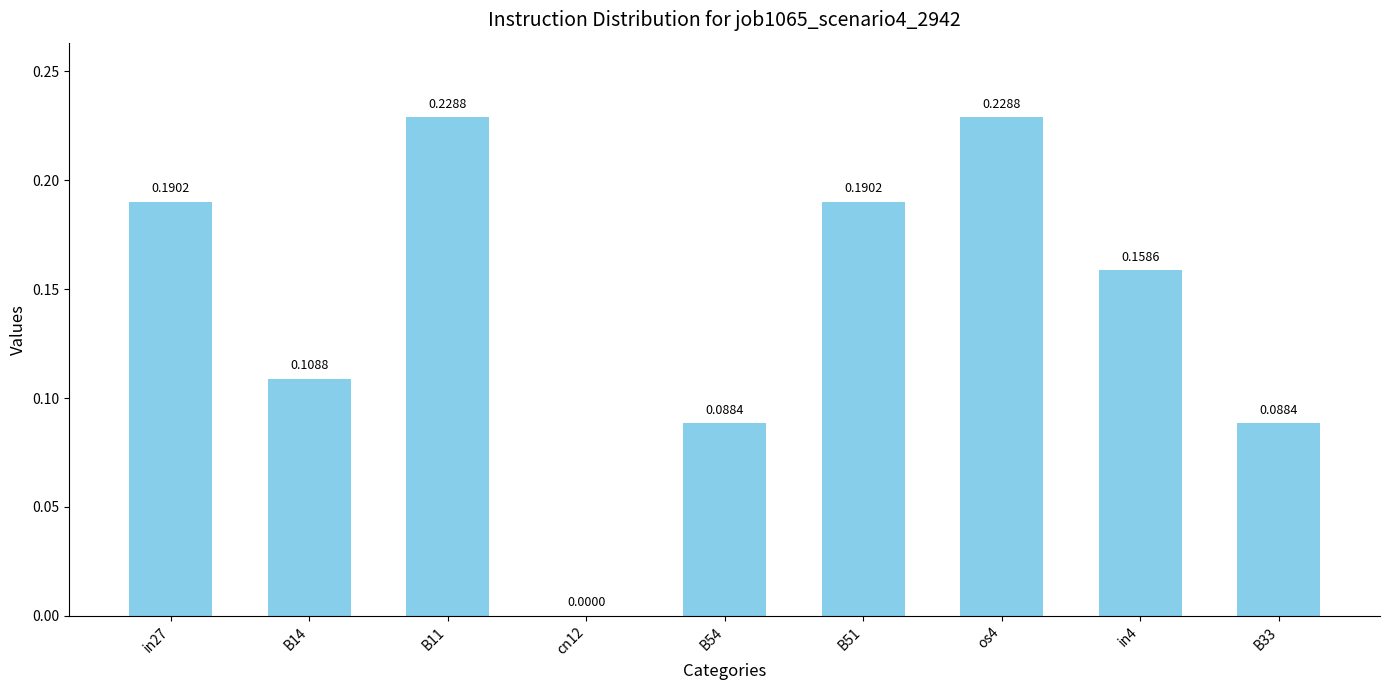

What is the sum of the values at os4 and B51?

0.4